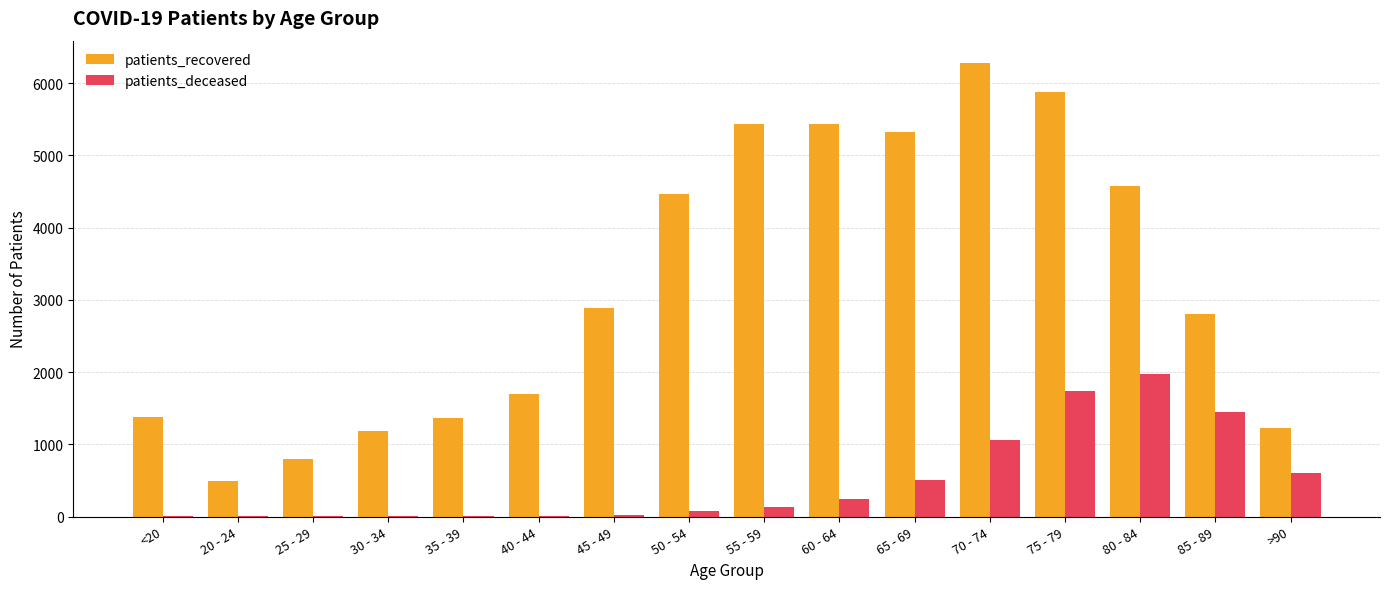

Read the patients_recovered value at 25 - 29, to the nearest 10.

800